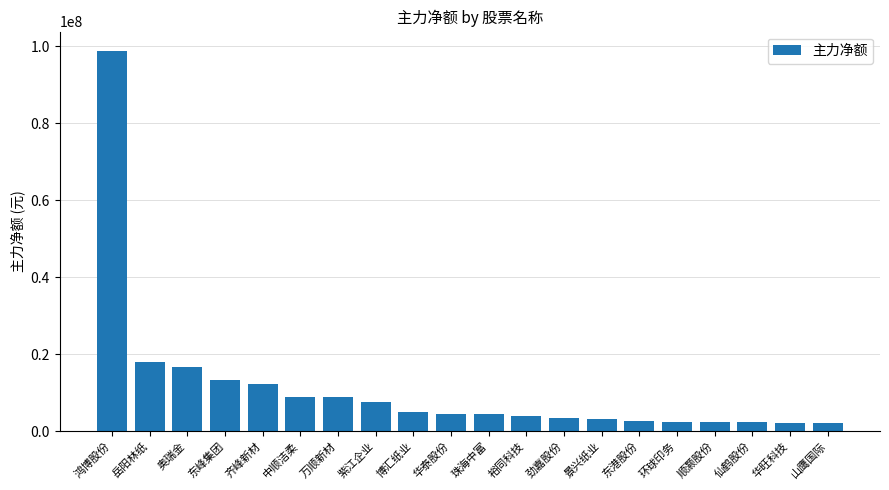

What is the value of the 17th bar from the left?

2327225